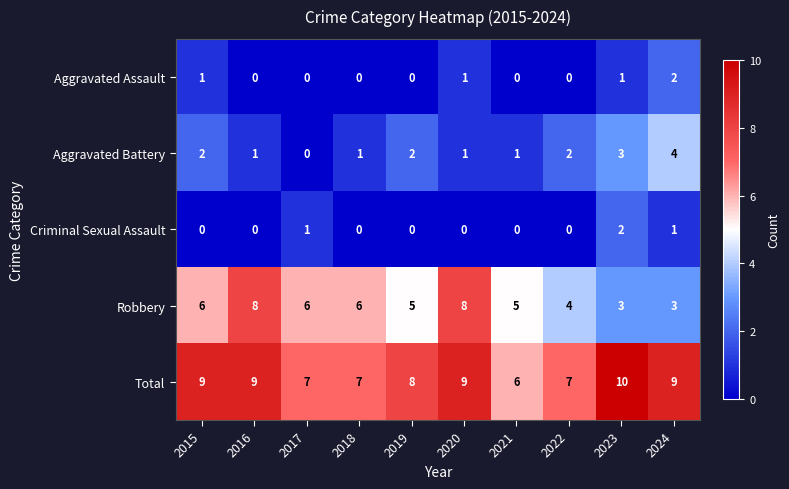

What is the sum of the Robbery values at 2024 and 2020?

11